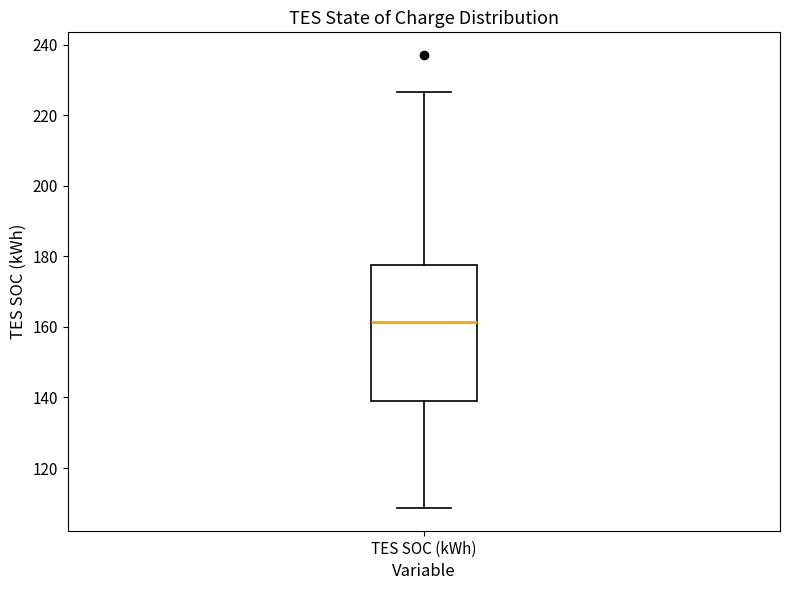

Transcribe this box plot: give where the median line is, the range the box spans, and where the two whiskers end, as read against the y-axis. The values are not printed on the chart, so give them approximately, as read against the axis.

median 162, box 140 to 178, whiskers 108 to 226